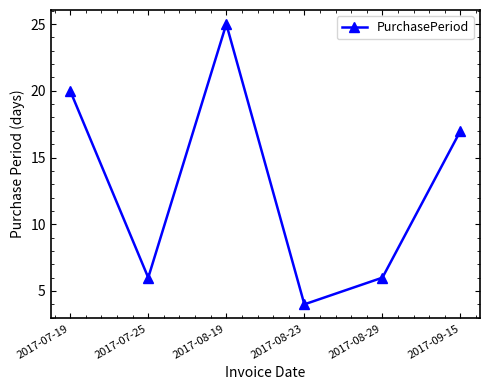

What is the ratio of the value at 2017-07-25 to the value at 2017-08-29?

1.0